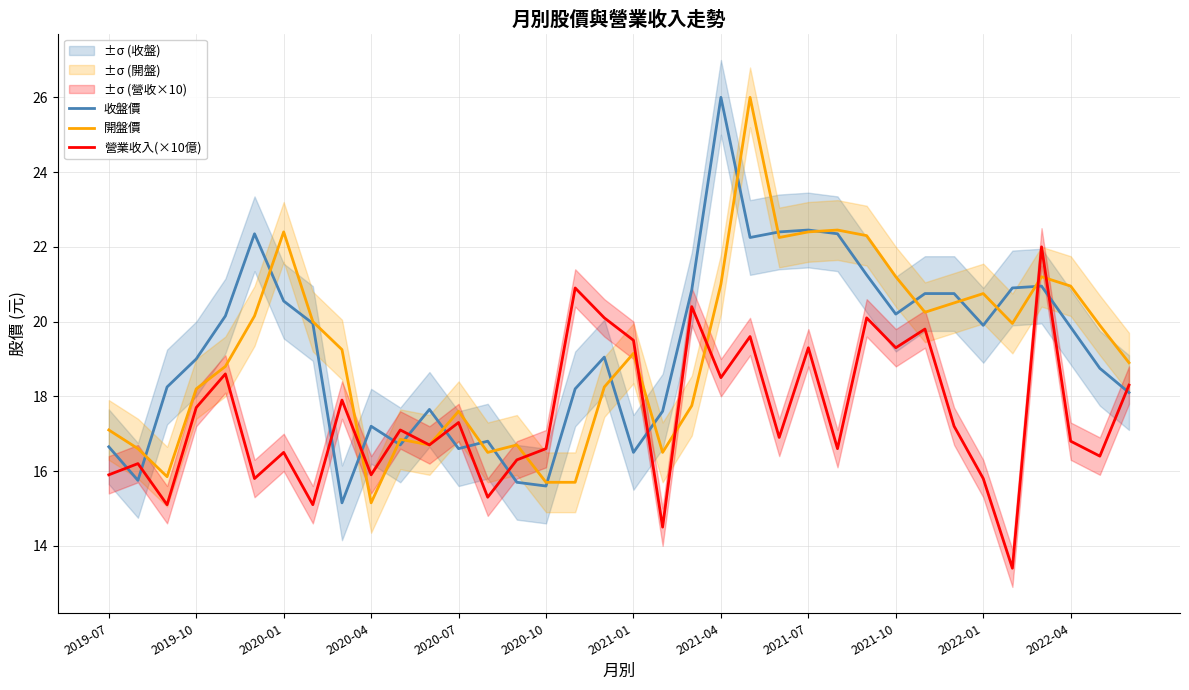

The value of 開盤價 at 2022-04 is 33.3. True or false?

False